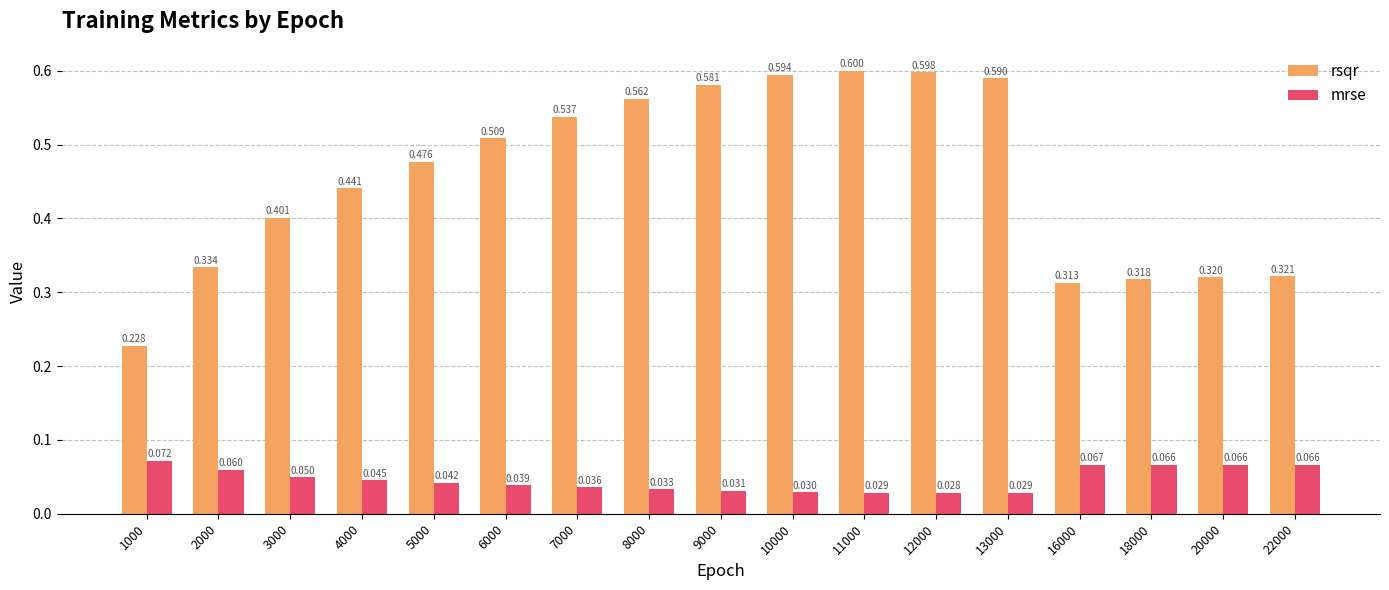

Between 18000 and 20000, which series saw the biggest shift?

rsqr